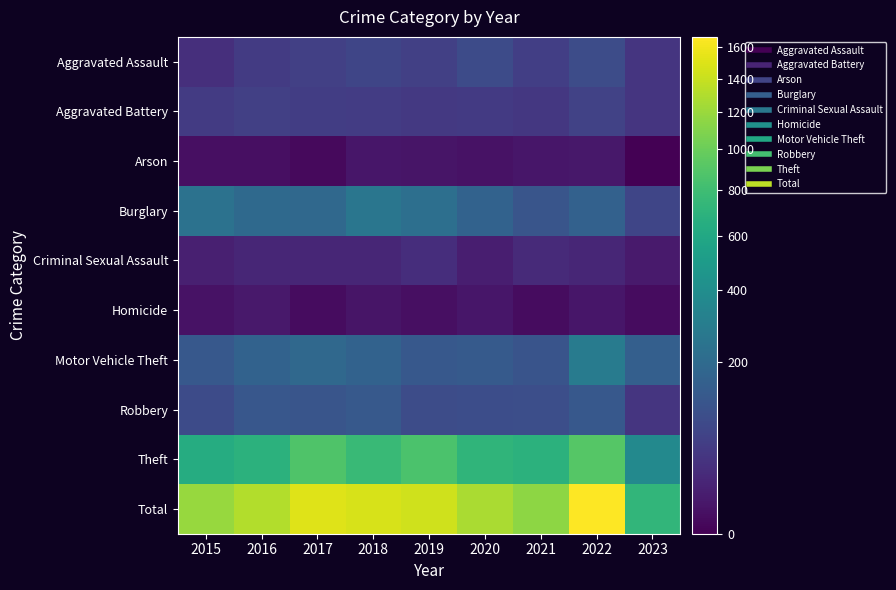

What is the total value across all series at 2017?

3012